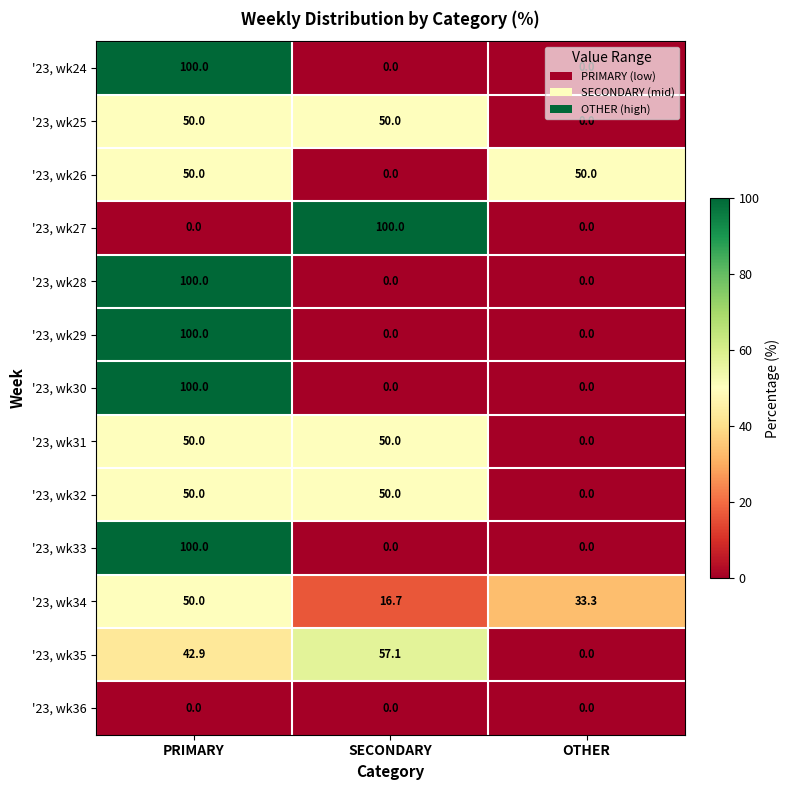

What is the spread (max minus min) of values at SECONDARY?

100.0